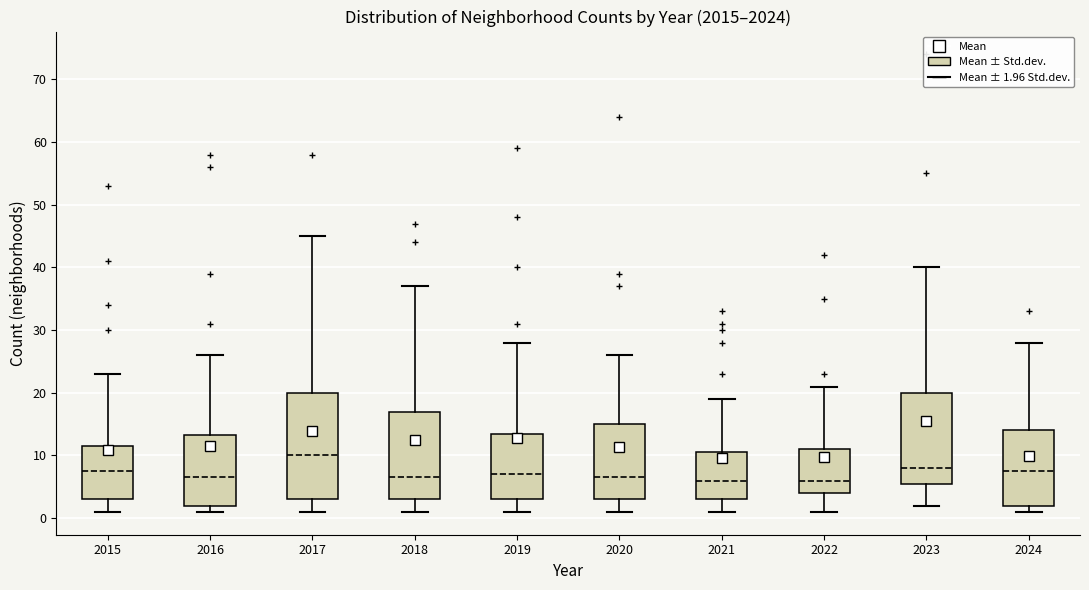

Comparing the boxes themselves (not the whiskers), which one is the tallest?

2017